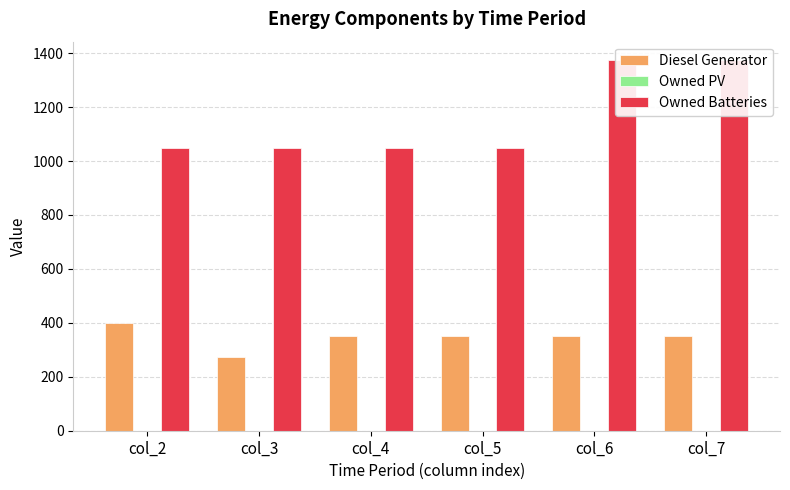

What are all the series names shown in the legend?

Diesel Generator, Owned PV, Owned Batteries